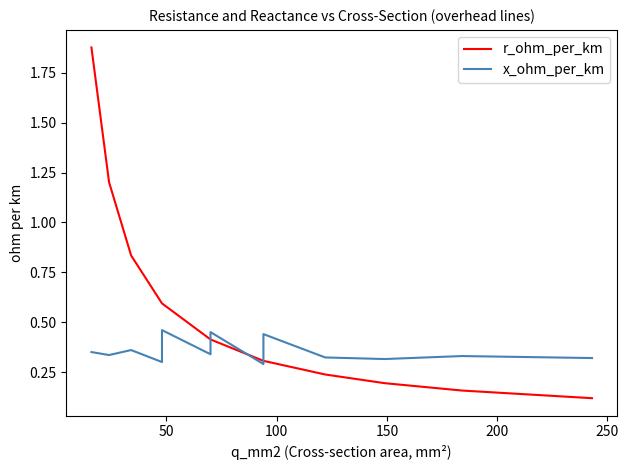

Reading left to right, extract all data points from this chart.

r_ohm_per_km: 1.9	1.2	0.8	0.6	0.6	0.6	0.4	0.4	0.3	0.3	0.3	0.2	0.2	0.2	0.1
x_ohm_per_km: 0.3	0.3	0.4	0.3	0.3	0.5	0.3	0.5	0.3	0.3	0.4	0.3	0.3	0.3	0.3